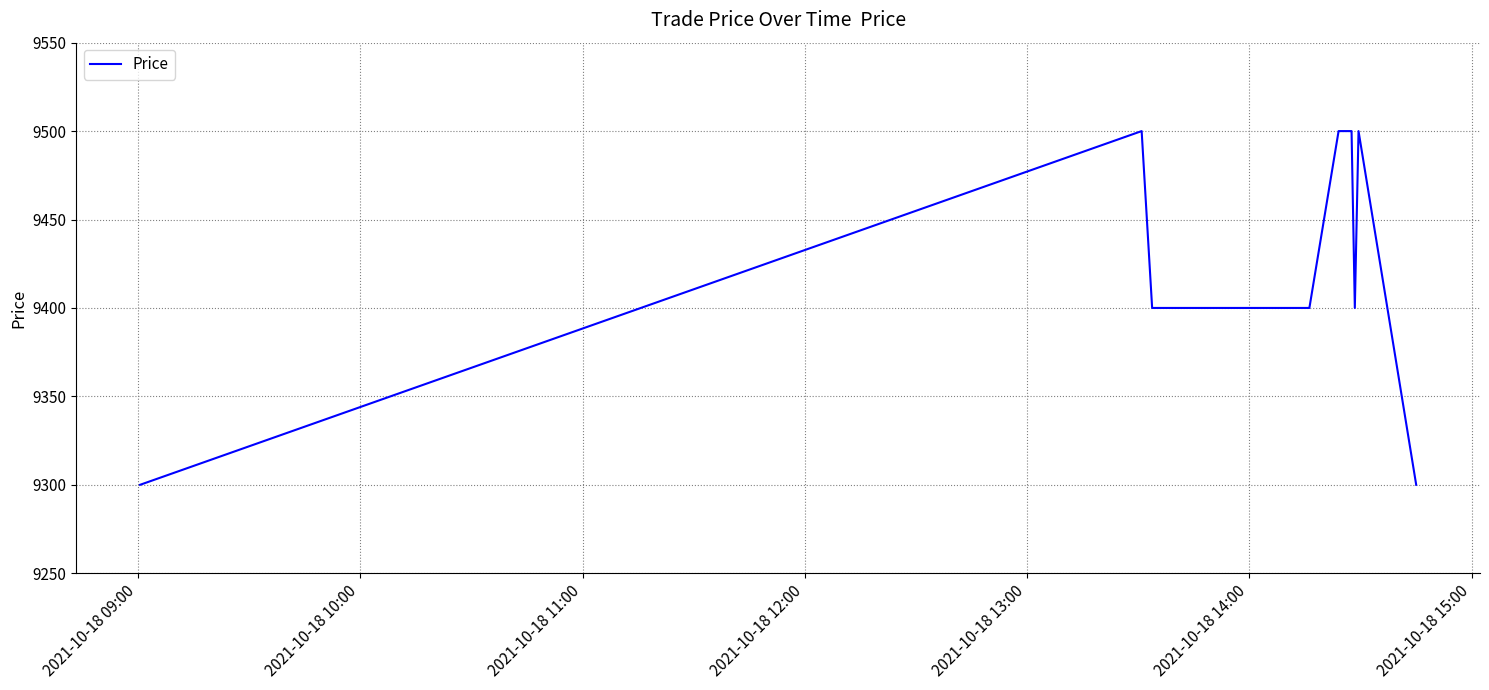

What is the smallest value displayed?

9300